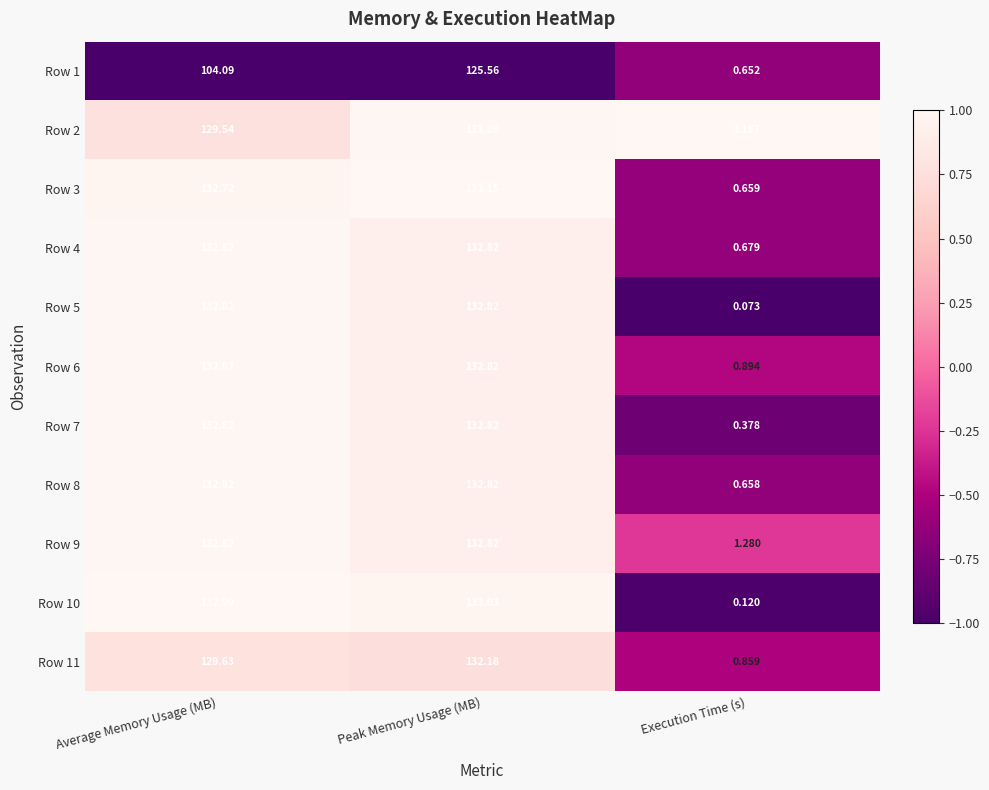

Which series has the largest total across all categories?

Row 9